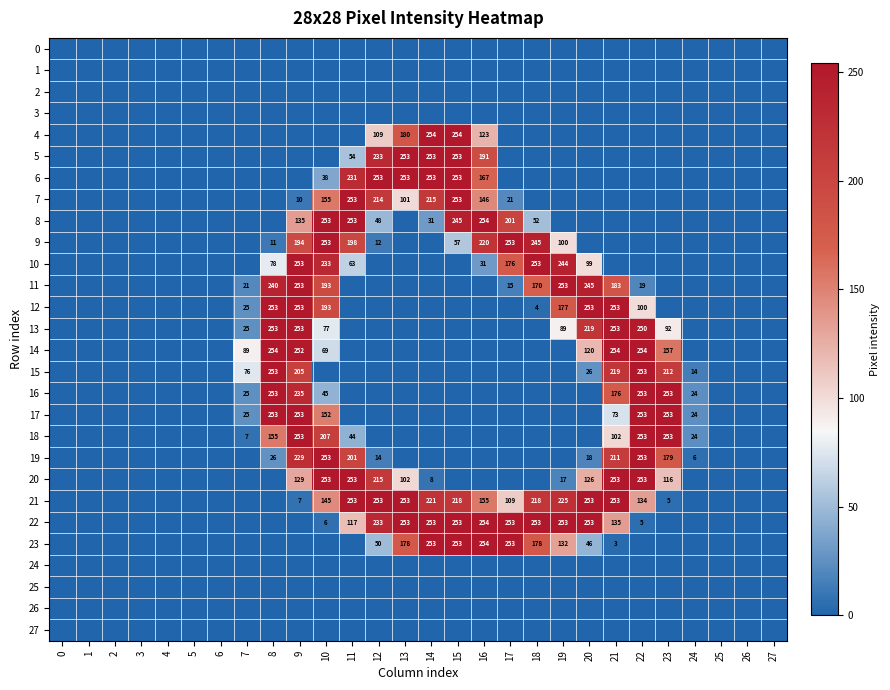

Is it true that 22 equals 253 at 14?

True